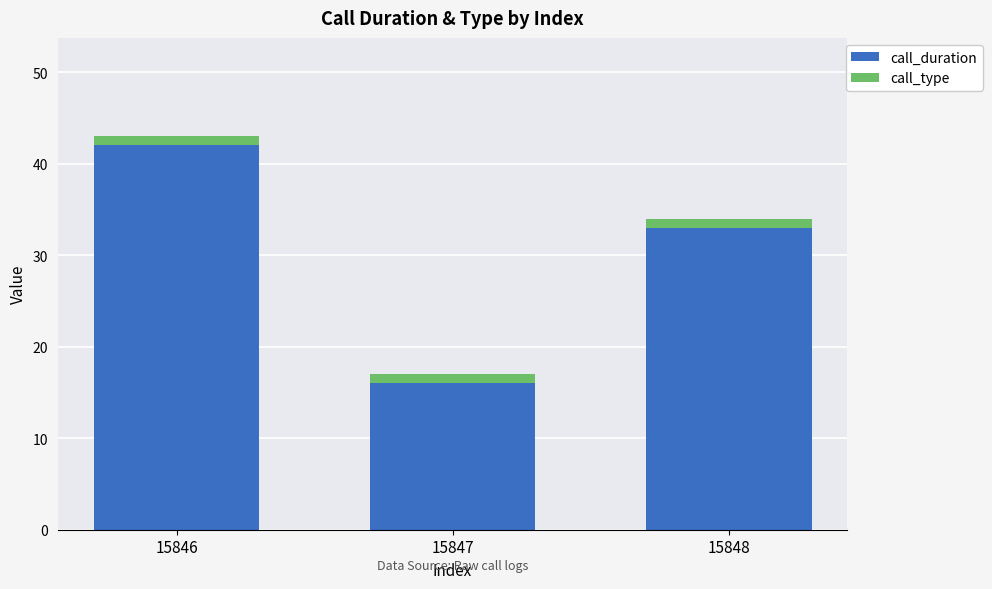

What is the difference between the maximum and minimum values in the call_duration series?

26